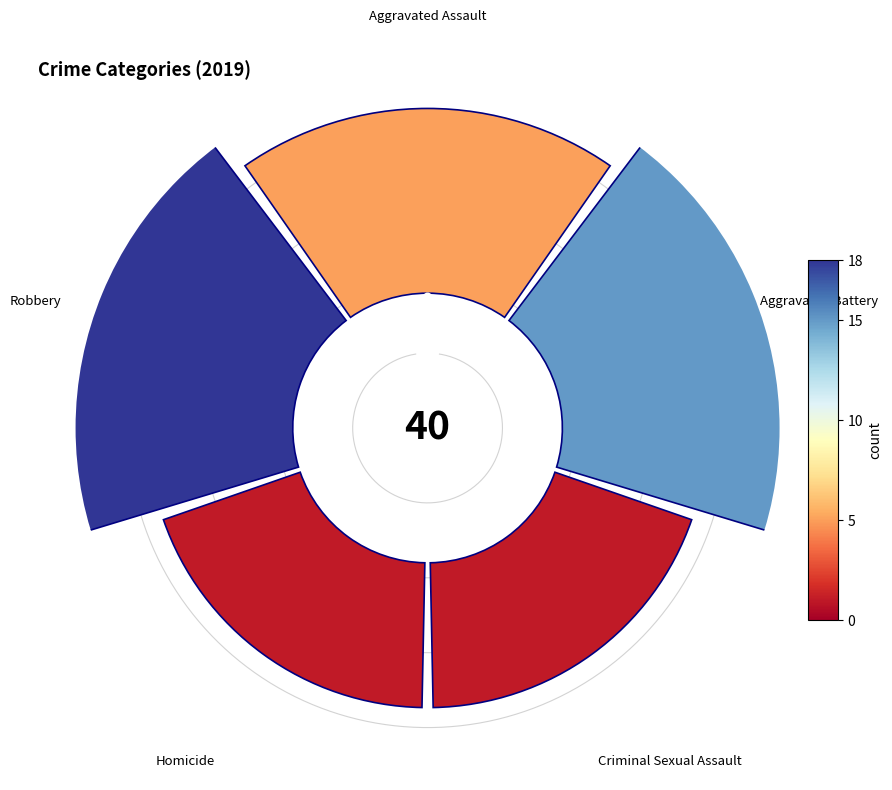

To the nearest percent, what is the average slice percentage?

20%